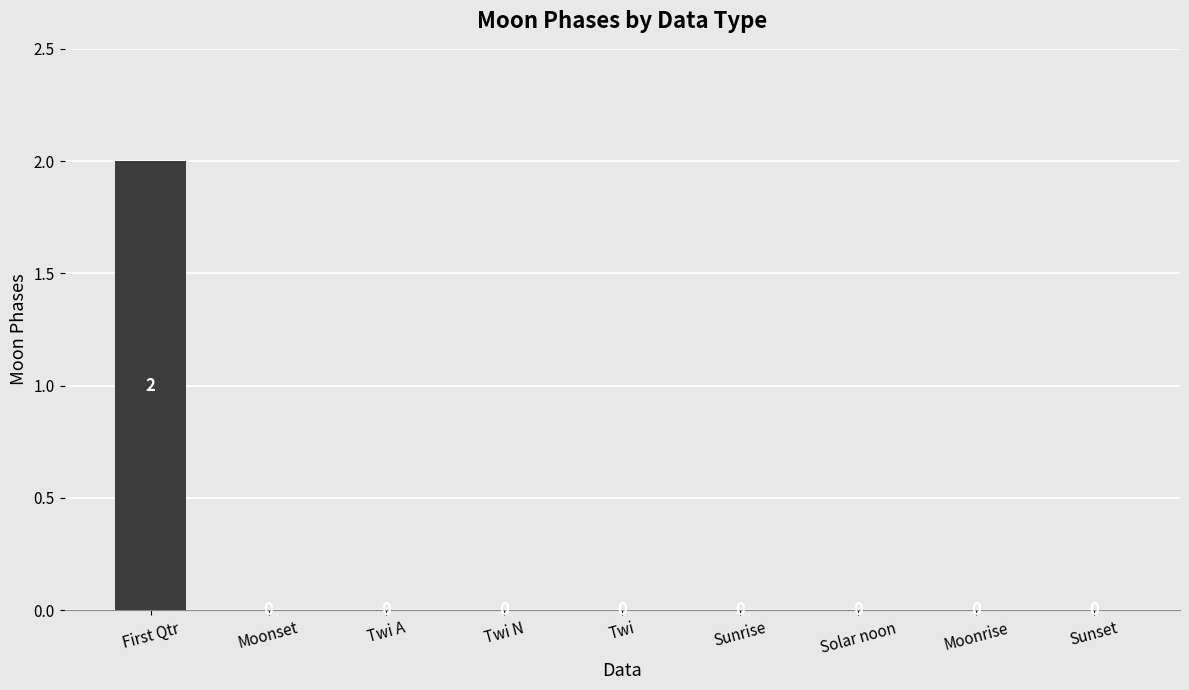

Which category has the highest value across all series?

First Qtr